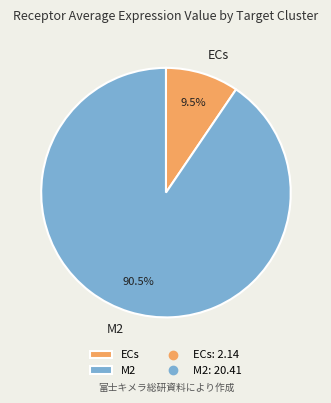

Rank the categories by value from highest to lowest.

M2, ECs